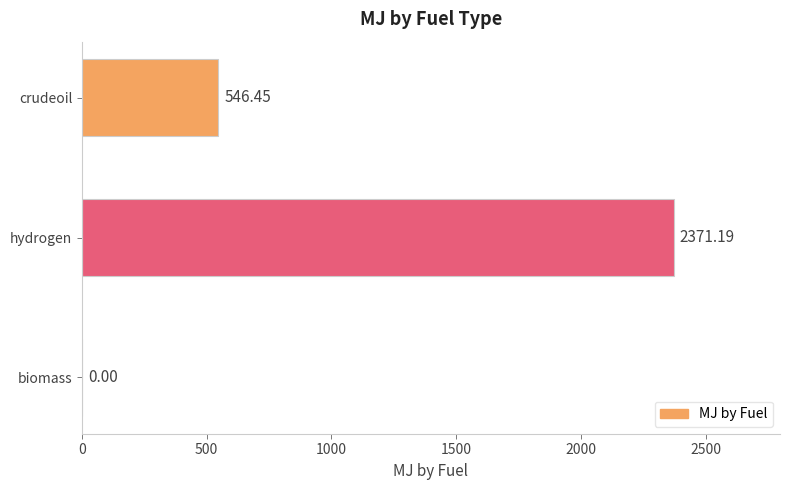

What is the change in value from hydrogen to biomass?

-2371.2